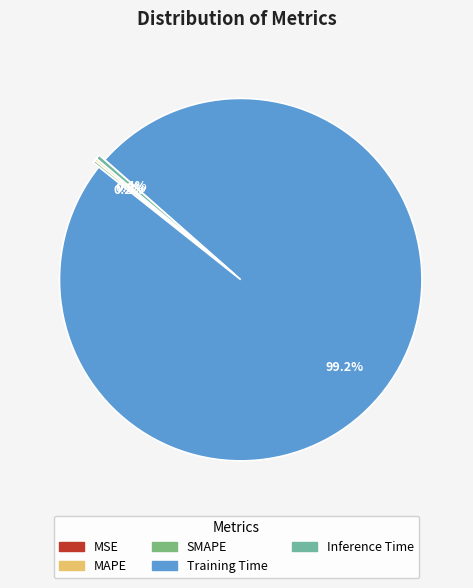

Between SMAPE and MAPE, which is larger?

SMAPE